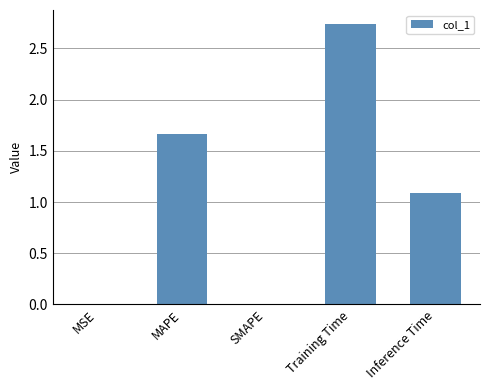

What is the average value?

1.1